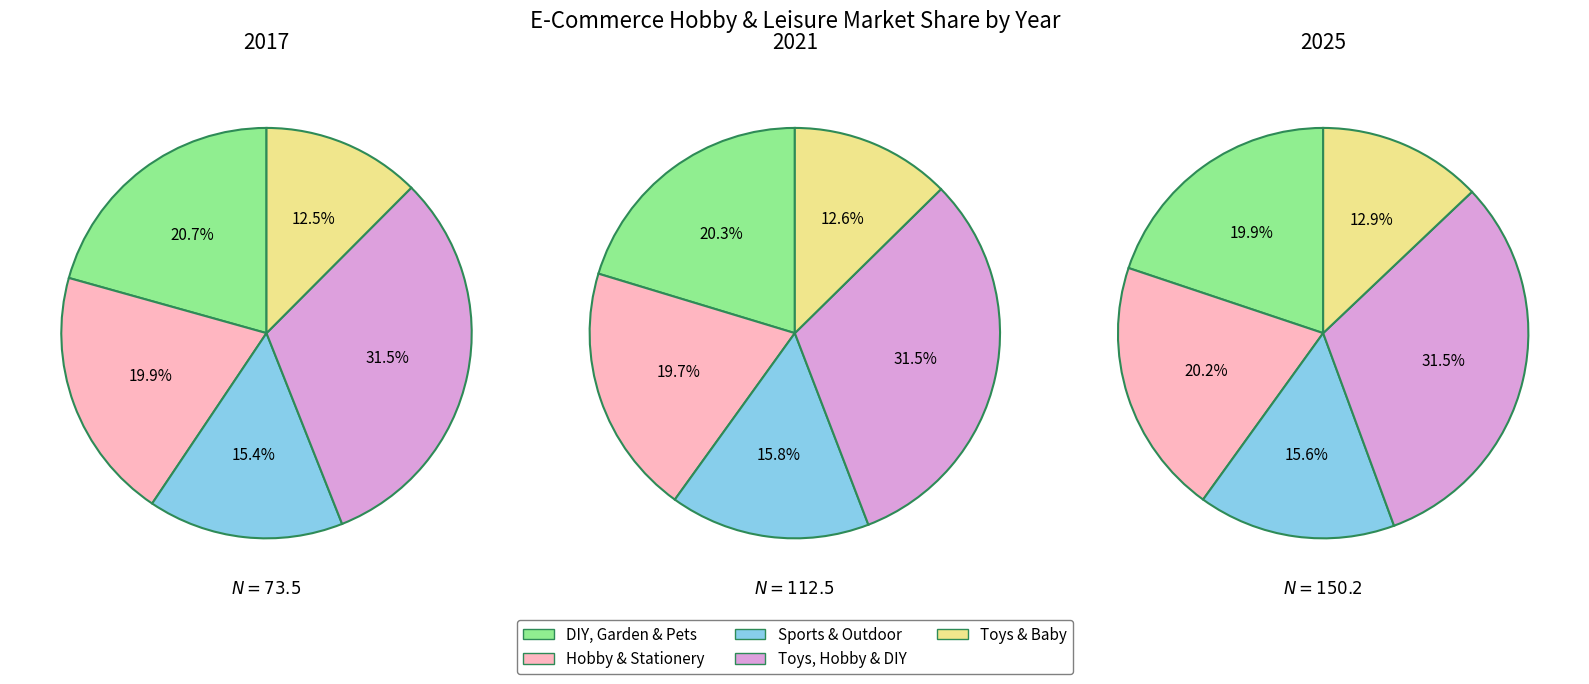

Does Sports & Outdoor represent more than half of the total?

No